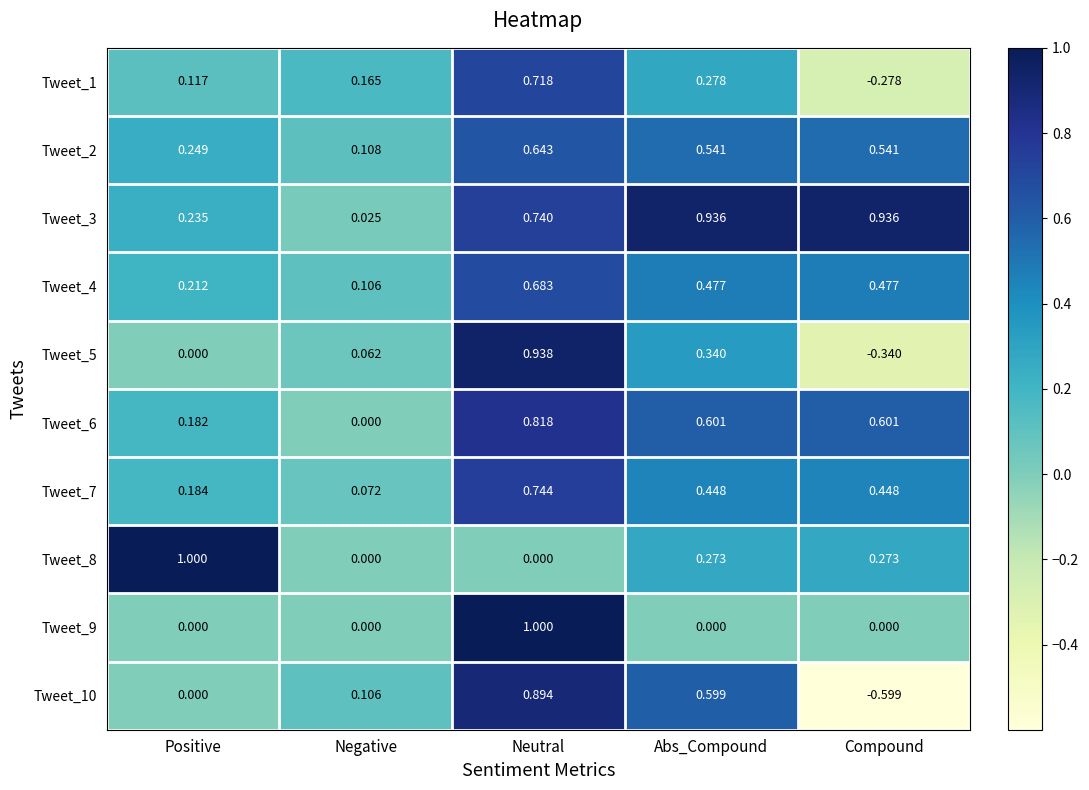

At which label is Tweet_1 closest to 0?

Positive